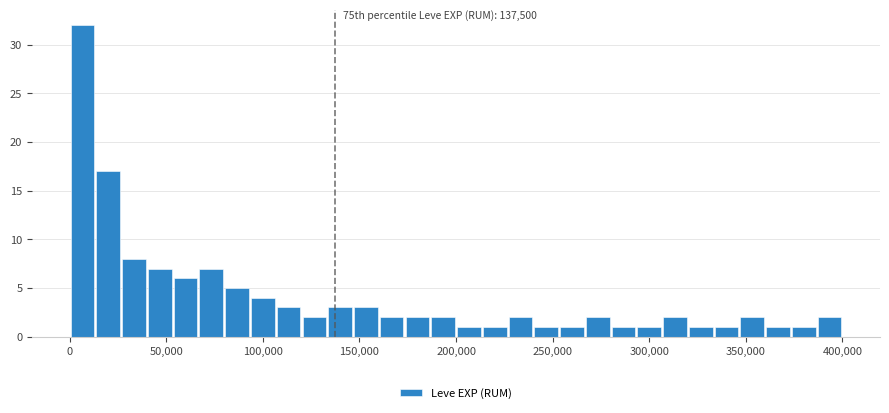

Read against the x-axis, roughly where is the centre of the tallest bar?

5000